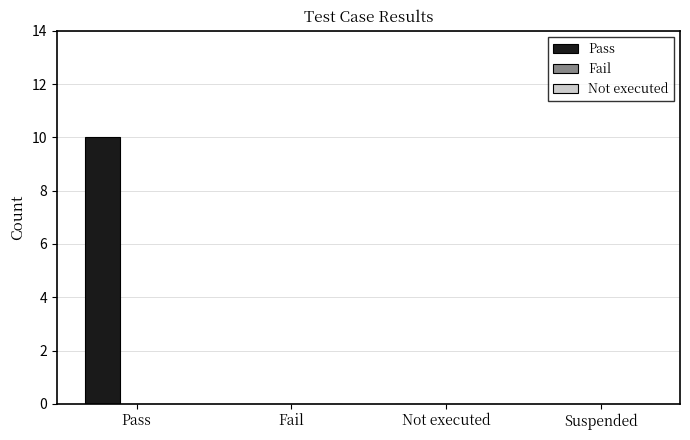

True or false: the data shows 0 at Not executed.

True